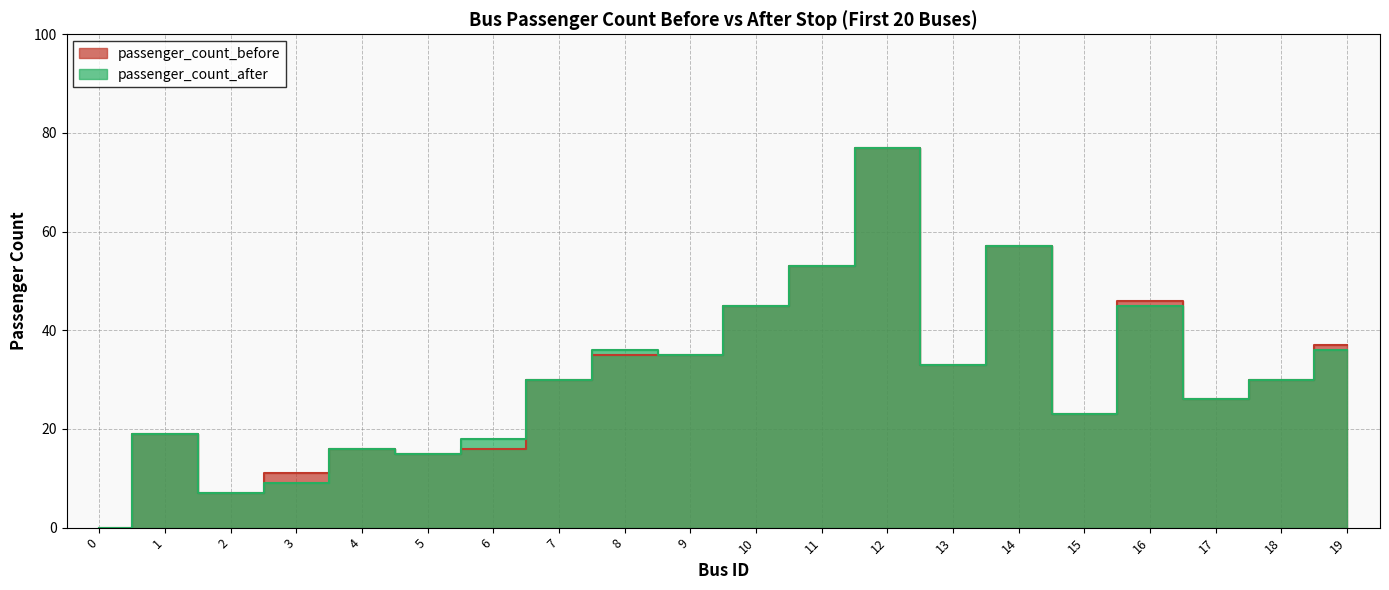

What is the sum of all passenger_count_after values?

610